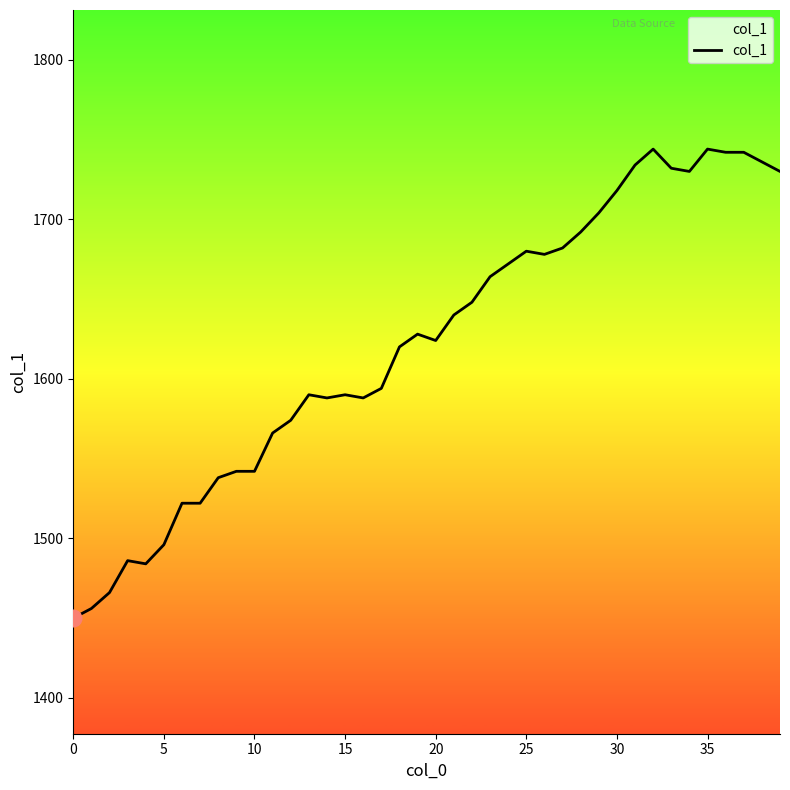

What is the greatest value displayed?

1744